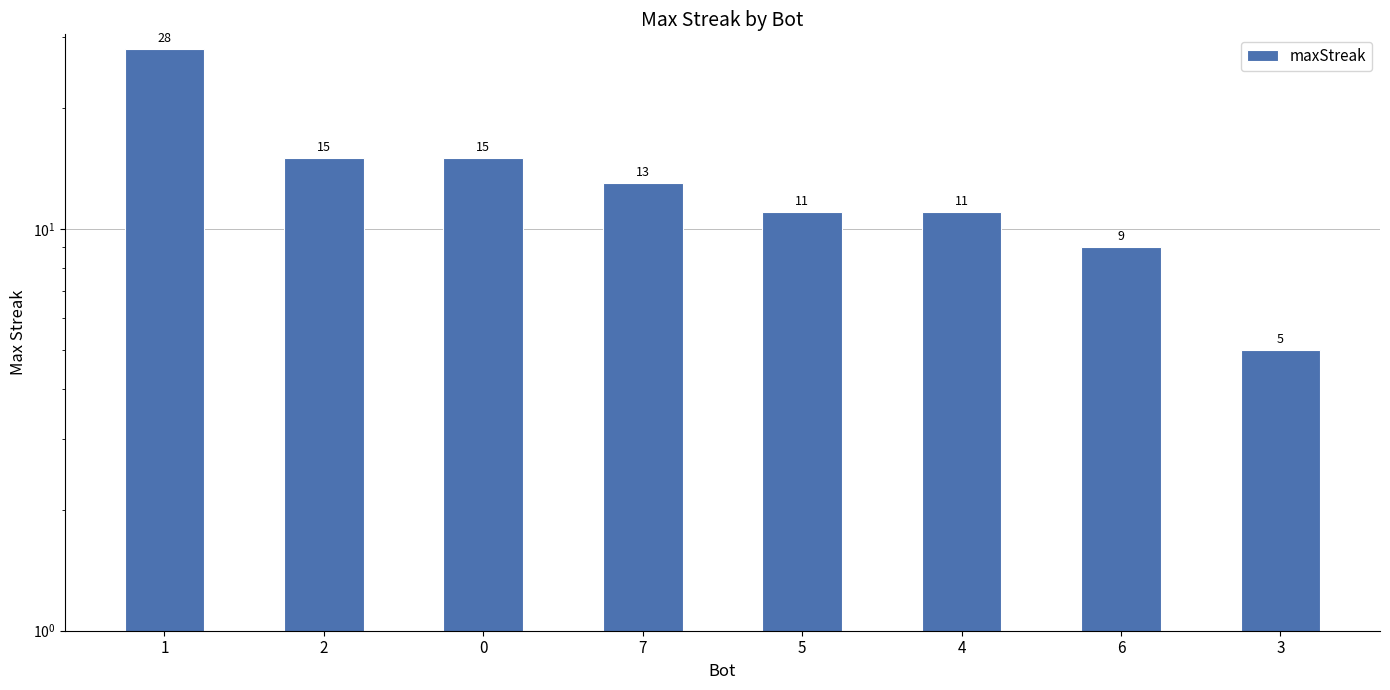

Approximately how many times larger is the value at 5 compared to 2?

0.7